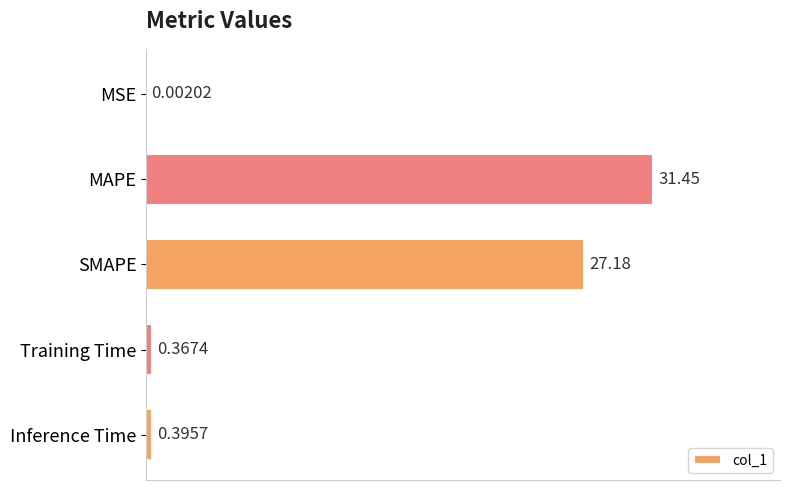

Where is the data nearest to the value 15?

SMAPE